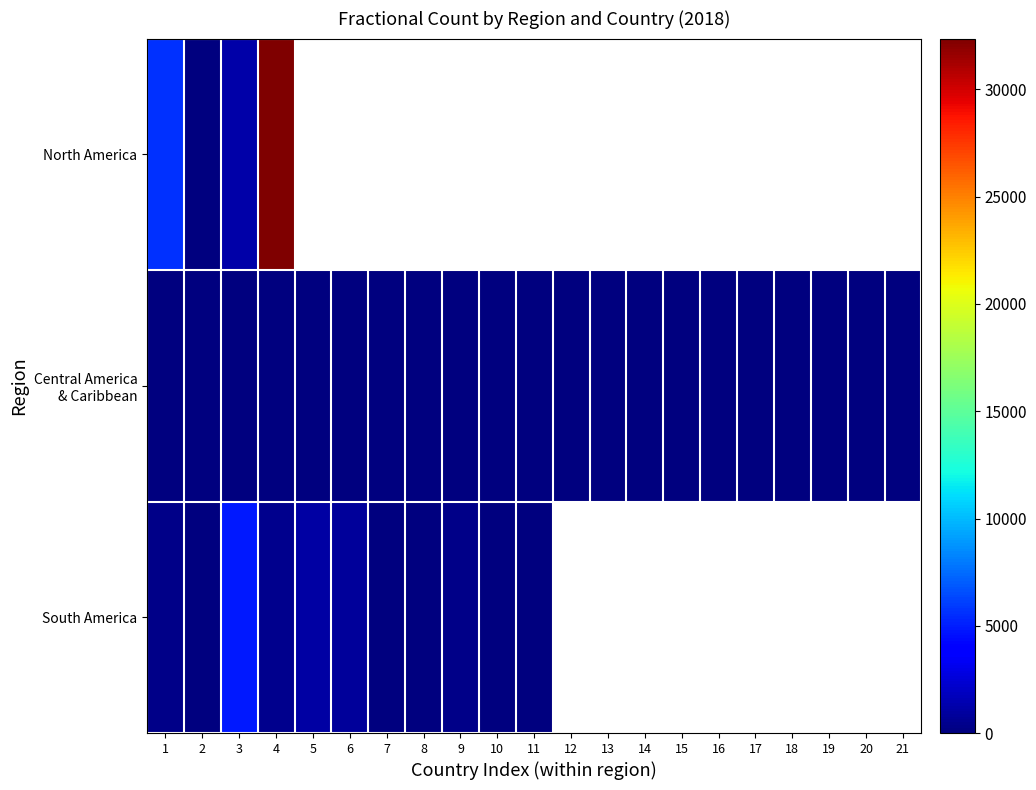

How many distinct data groups are displayed?

3